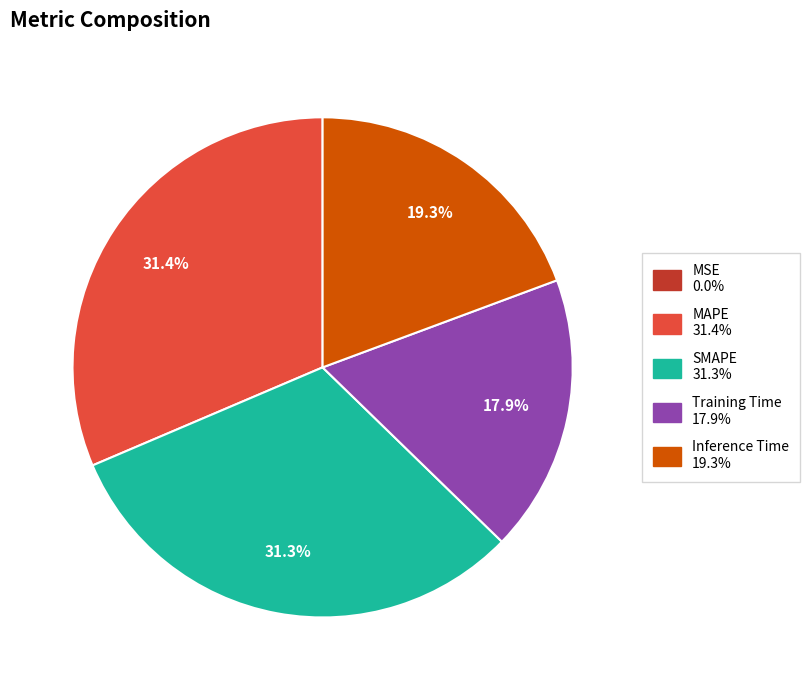

What portion of the pie excludes Inference Time?

80.7%